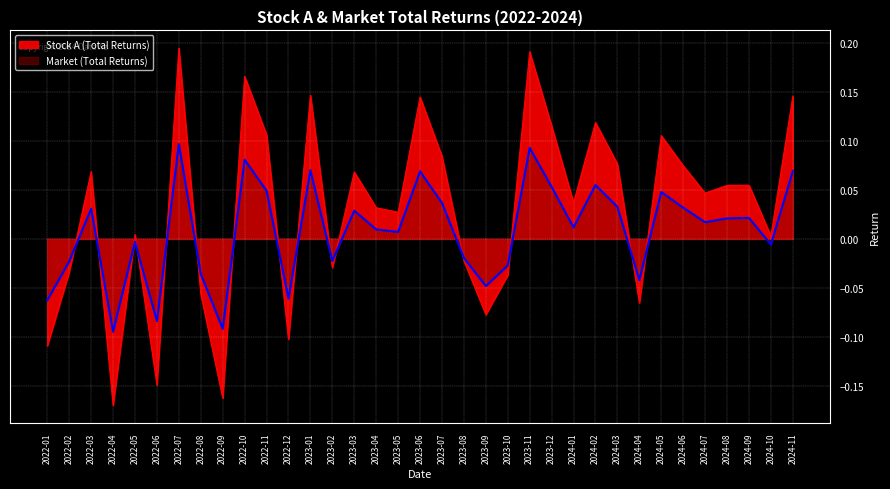

Between which two adjacent categories do Stock A (Total Returns) and Market (Total Returns) first intersect?

2022-02 and 2022-03